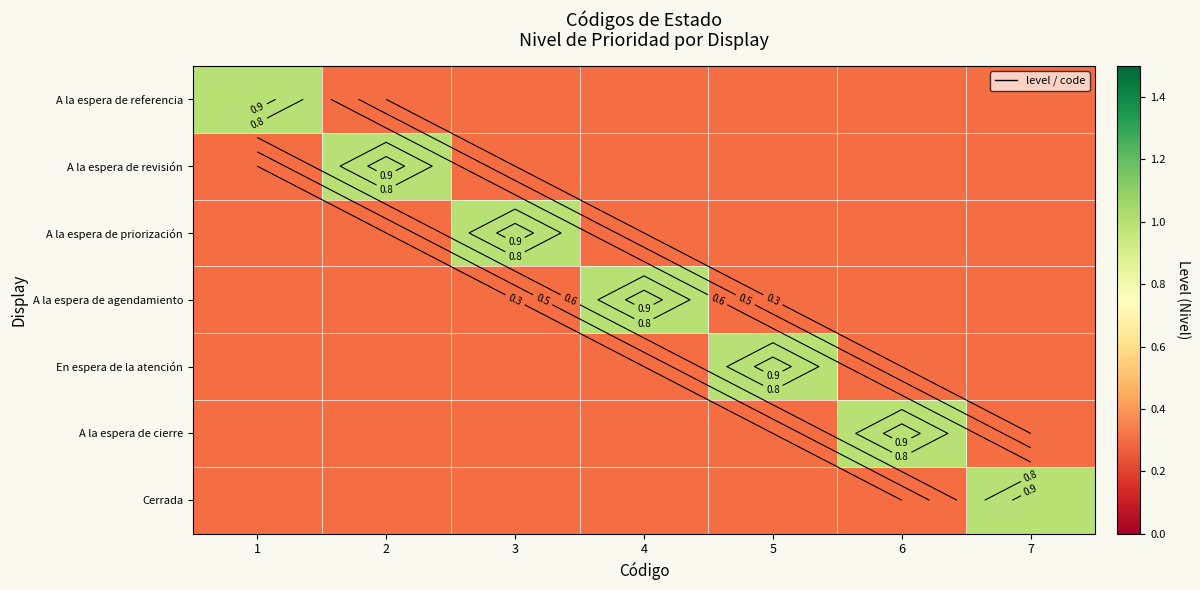

Which label corresponds to the largest value in the chart?

1